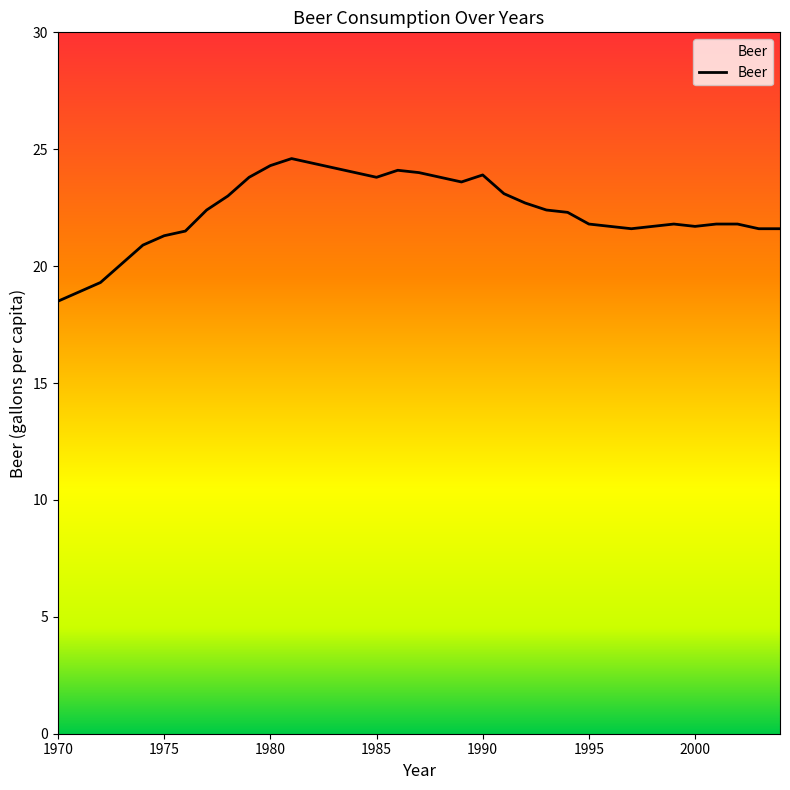

What is the difference between the maximum and minimum values?

6.1